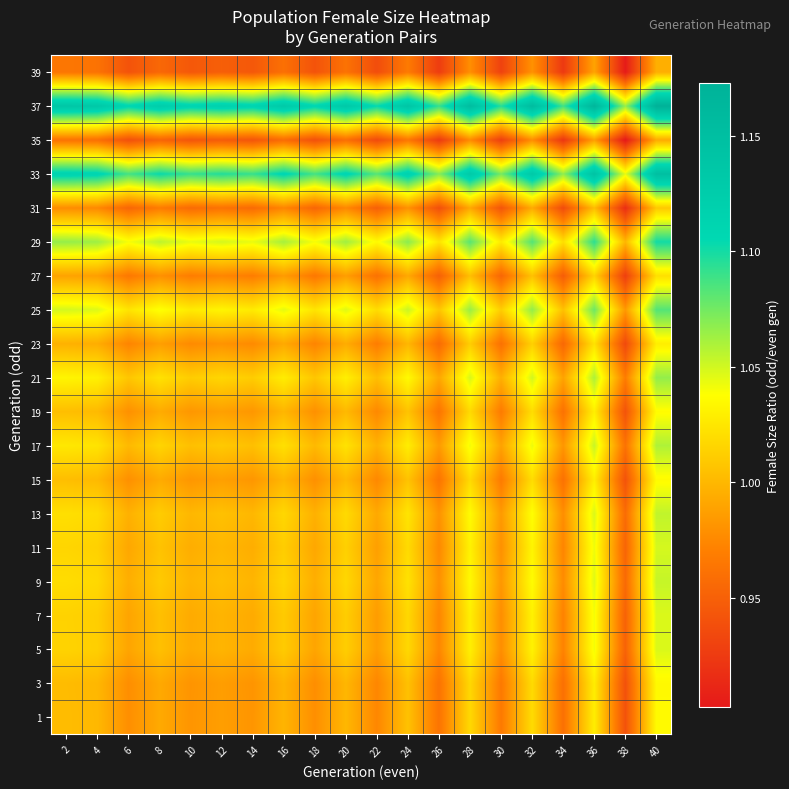

What is the smallest value displayed?

0.9